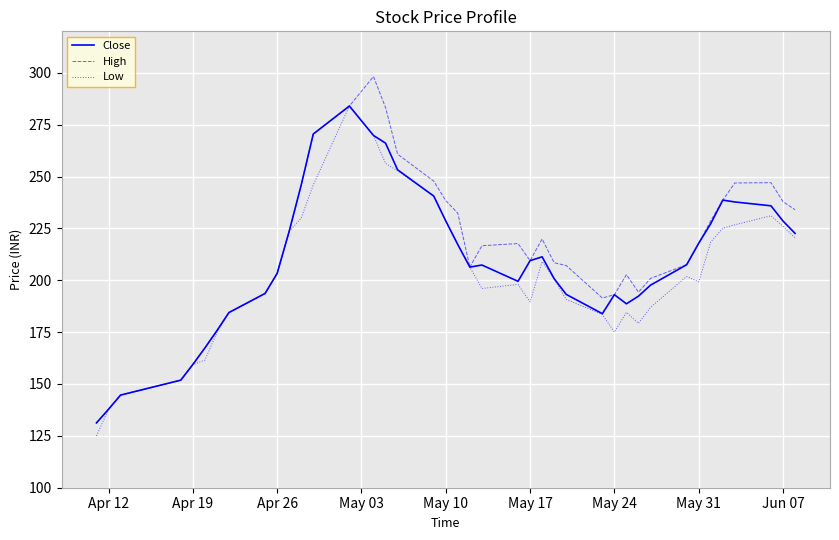

What is the minimum value shown in the chart?

125.0